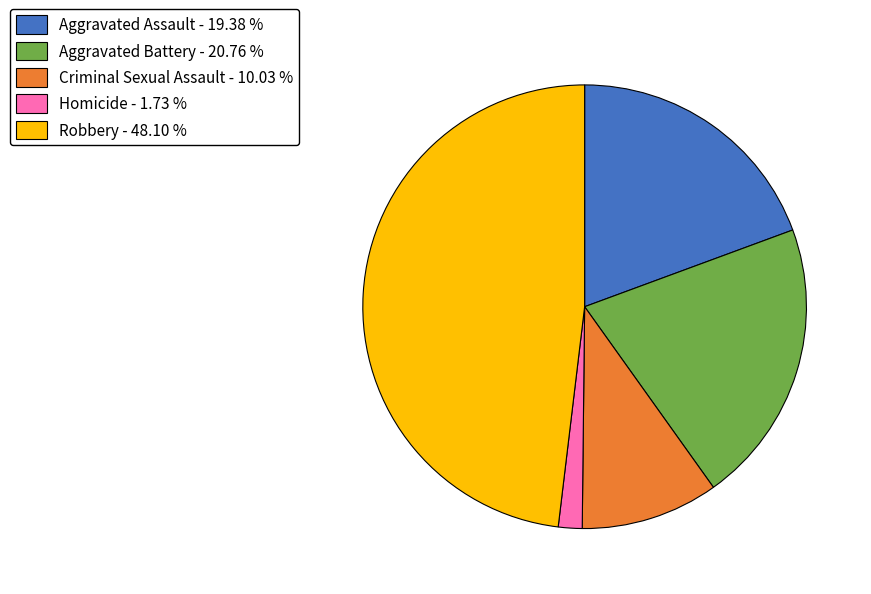

Combined, do Aggravated Battery - 20.76 % and Robbery - 48.10 % account for over 50%?

Yes